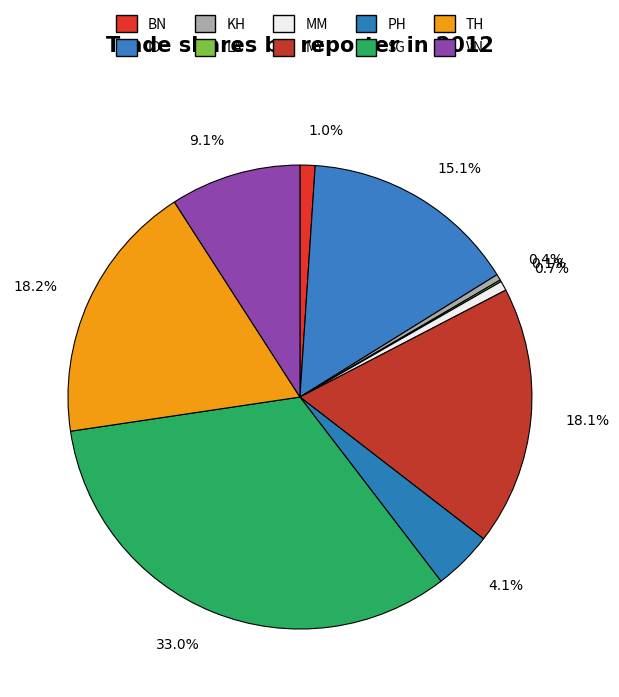

Is there a majority slice in this chart?

No